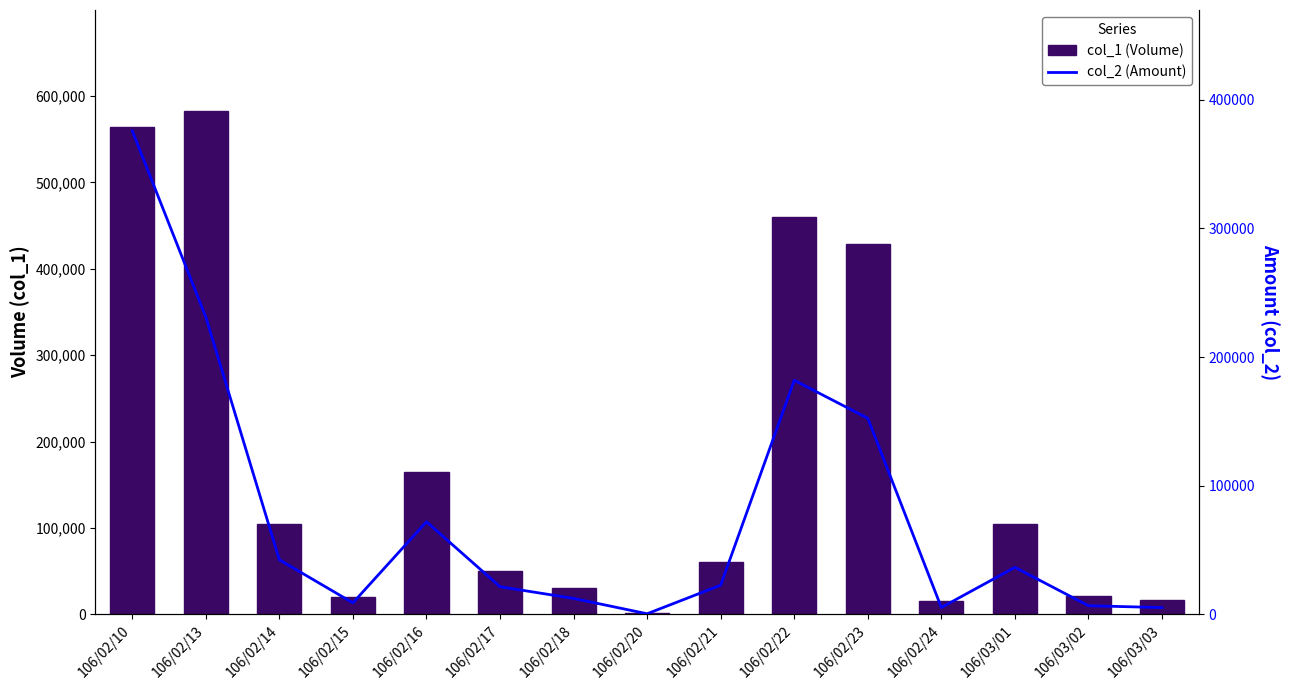

How many data points in col_2 (Amount) are above 22600?

7